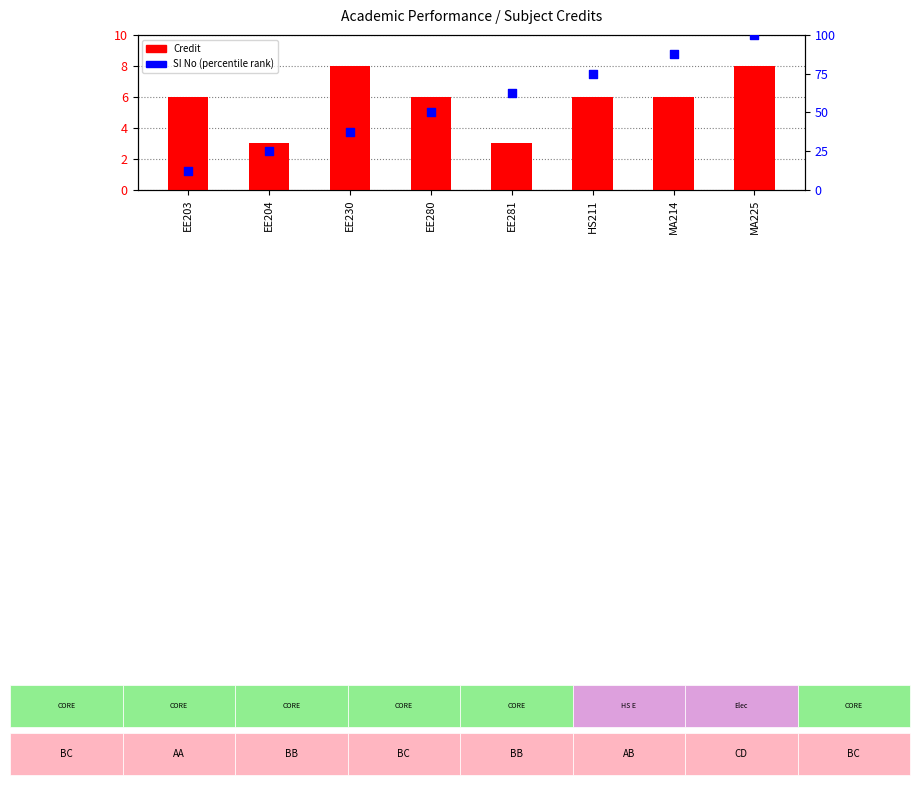

At how many categories does at least one series exceed 58?

4